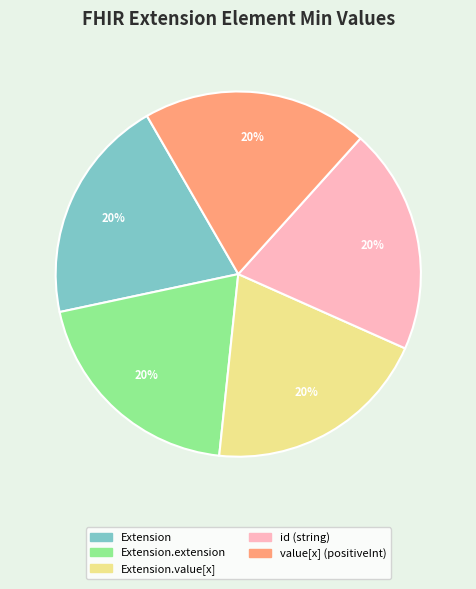

Is there any slice that represents more than half of the pie?

No